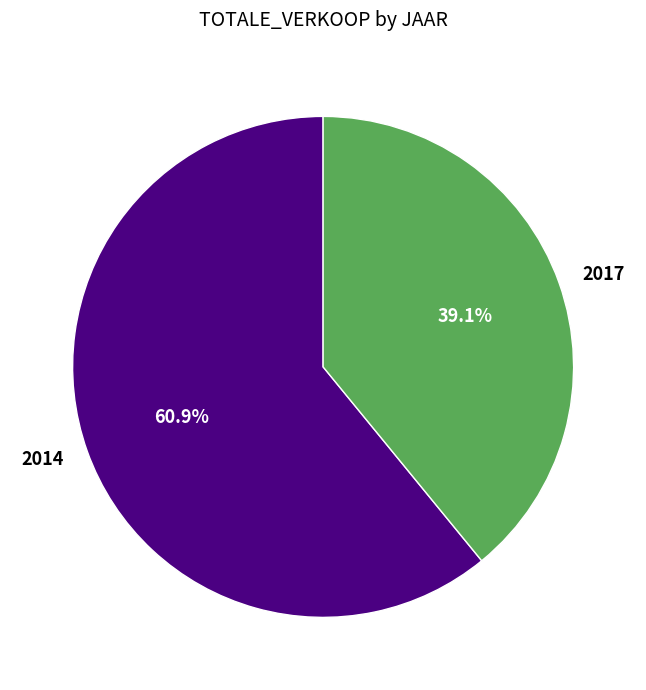

What percentage do 2017 and 2014 together represent?

100.0%